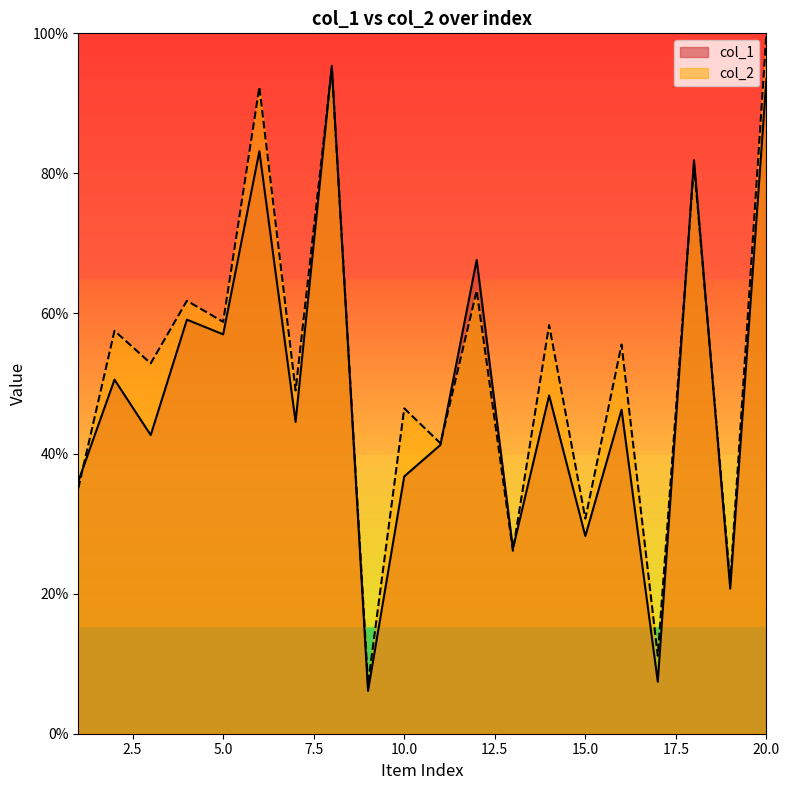

Where does the col_2 series first go above 55?

2